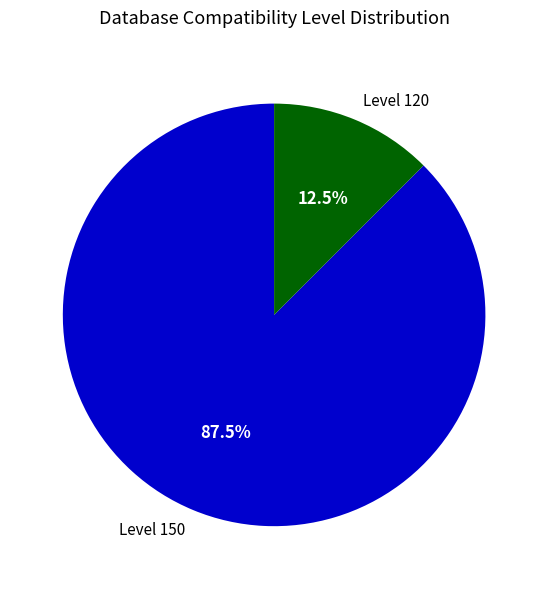

What is the total percentage of Level 150 and Level 120?

100.0%